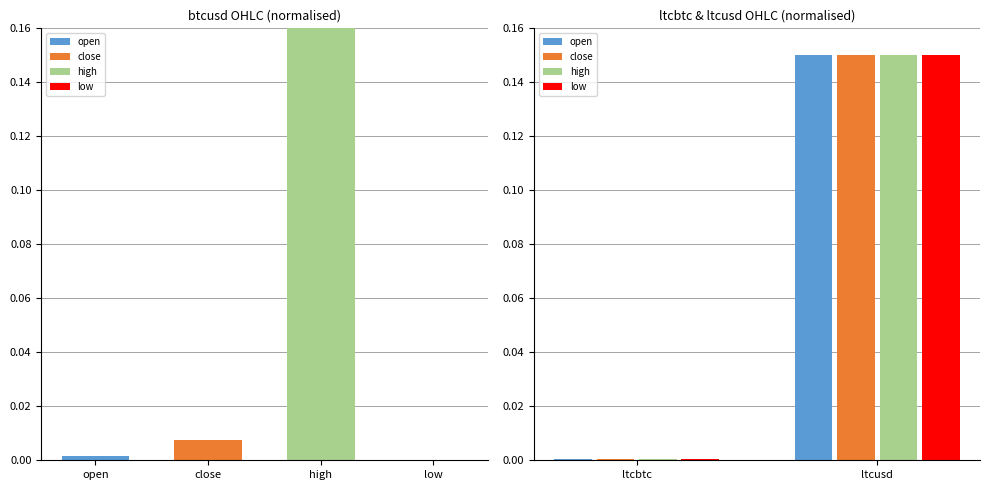

What is the average value of the close series?

0.1